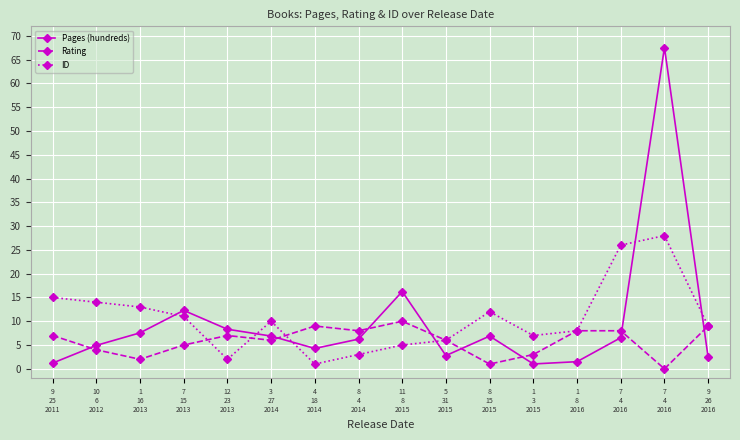

How many lines are shown in the chart?

3